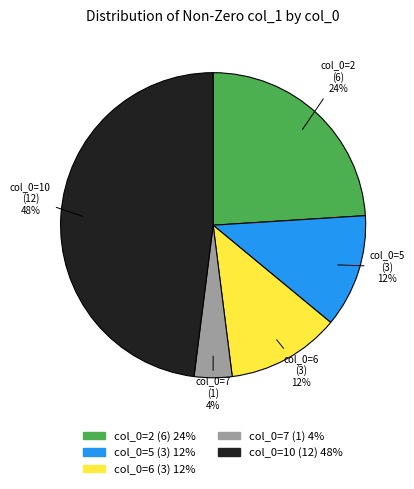

To the nearest percent, what is the average slice percentage?

20%